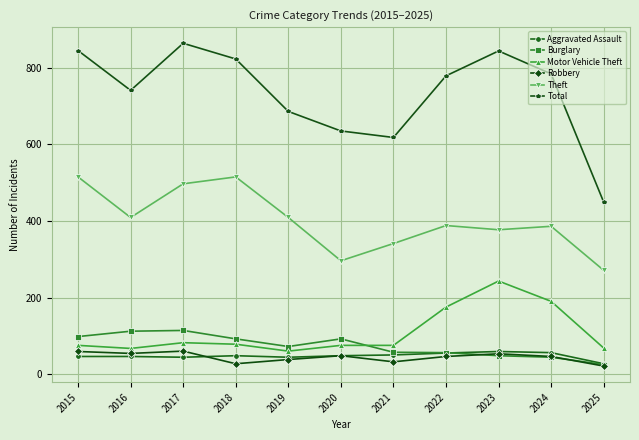

Count the number of data series in this chart.

6